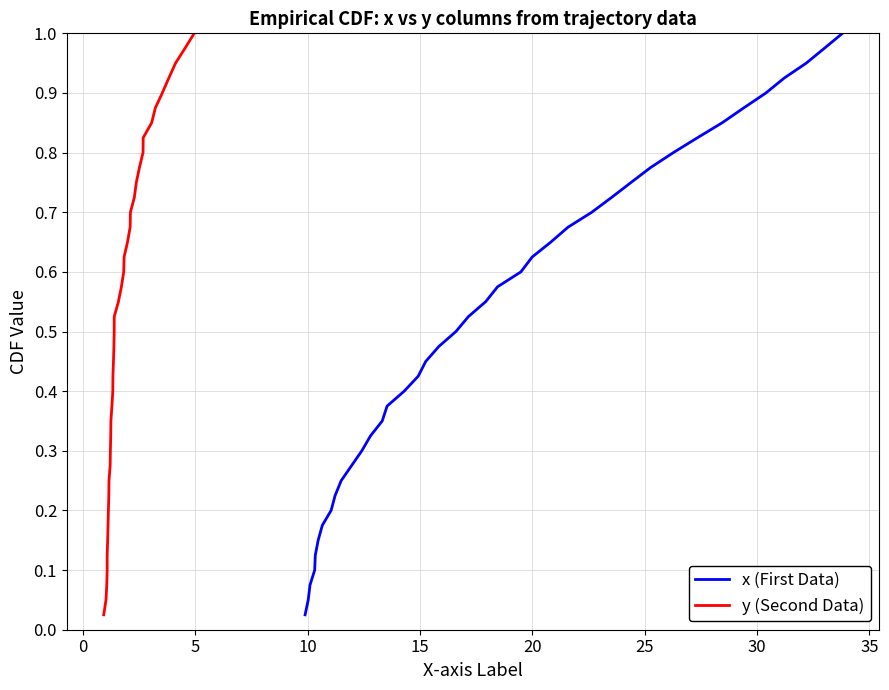

Which series has the largest total across all categories?

x (First Data)